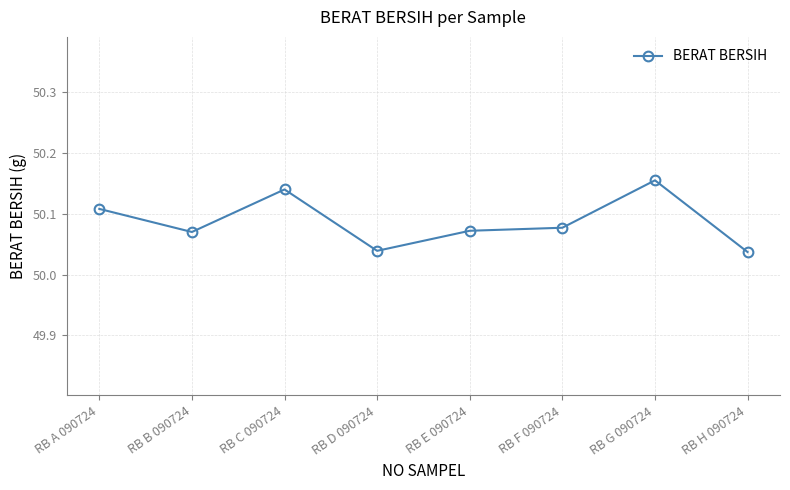

What is the label of the 5th point from the left?

RB E 090724